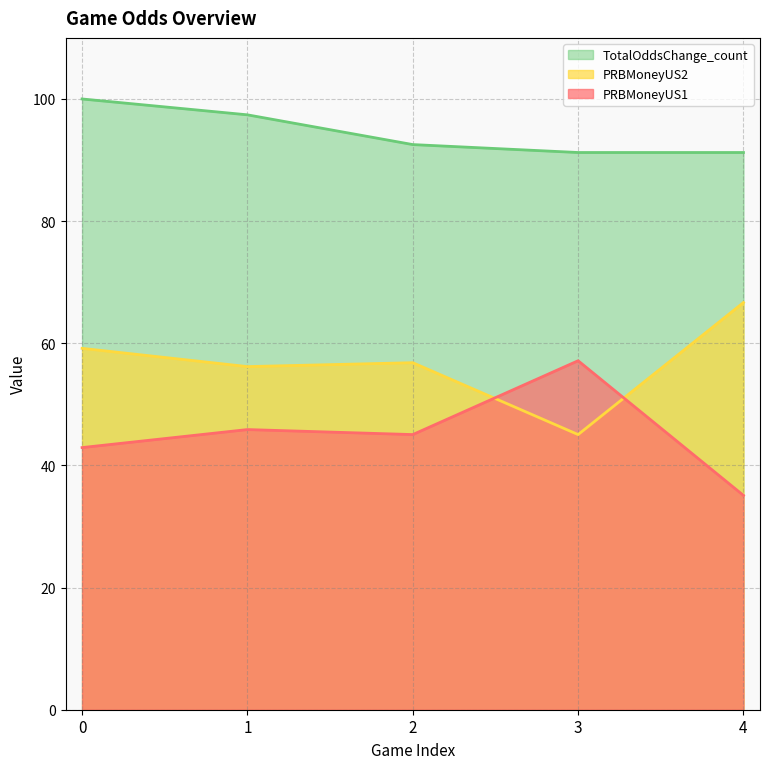

Which series has the largest total across all categories?

TotalOddsChange_count